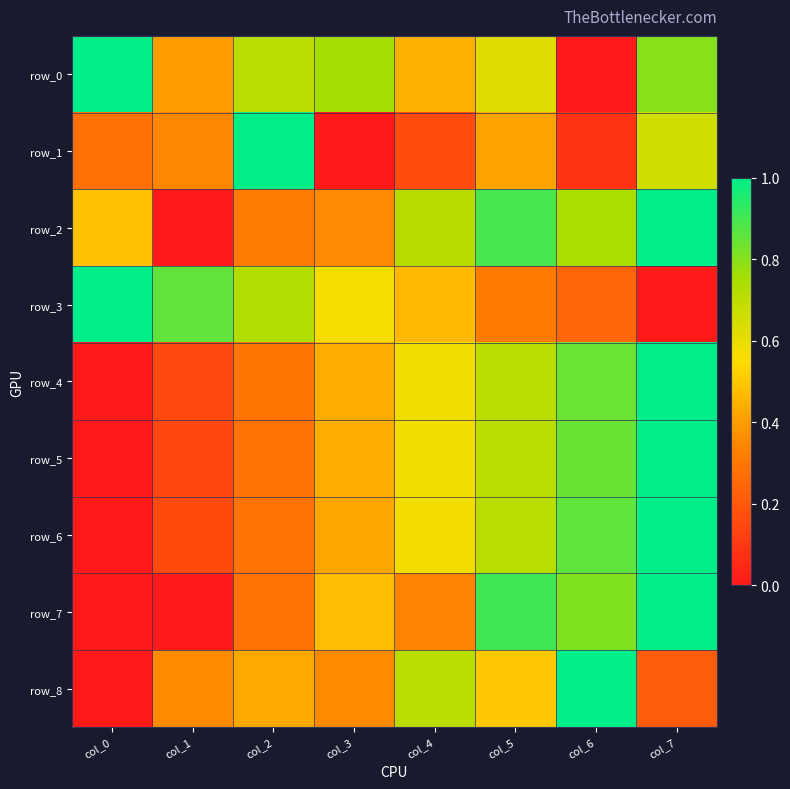

How many positive values does the row_8 series have?

7